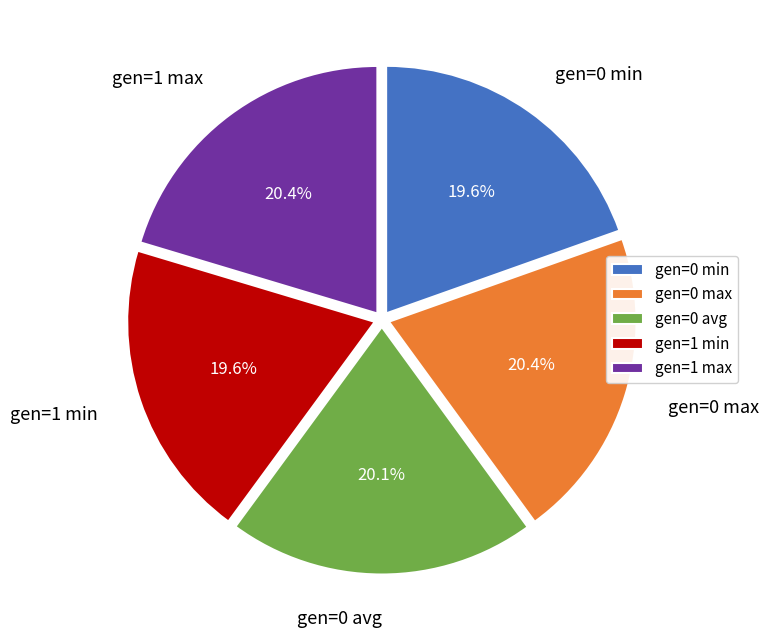

How many segments does this pie chart have?

5